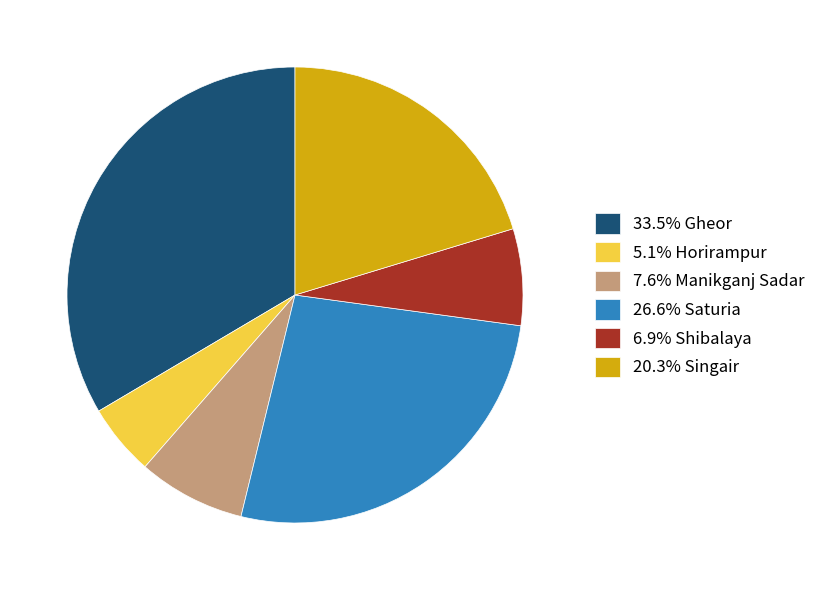

Does 6.9% Shibalaya account for over 50% of the chart?

No